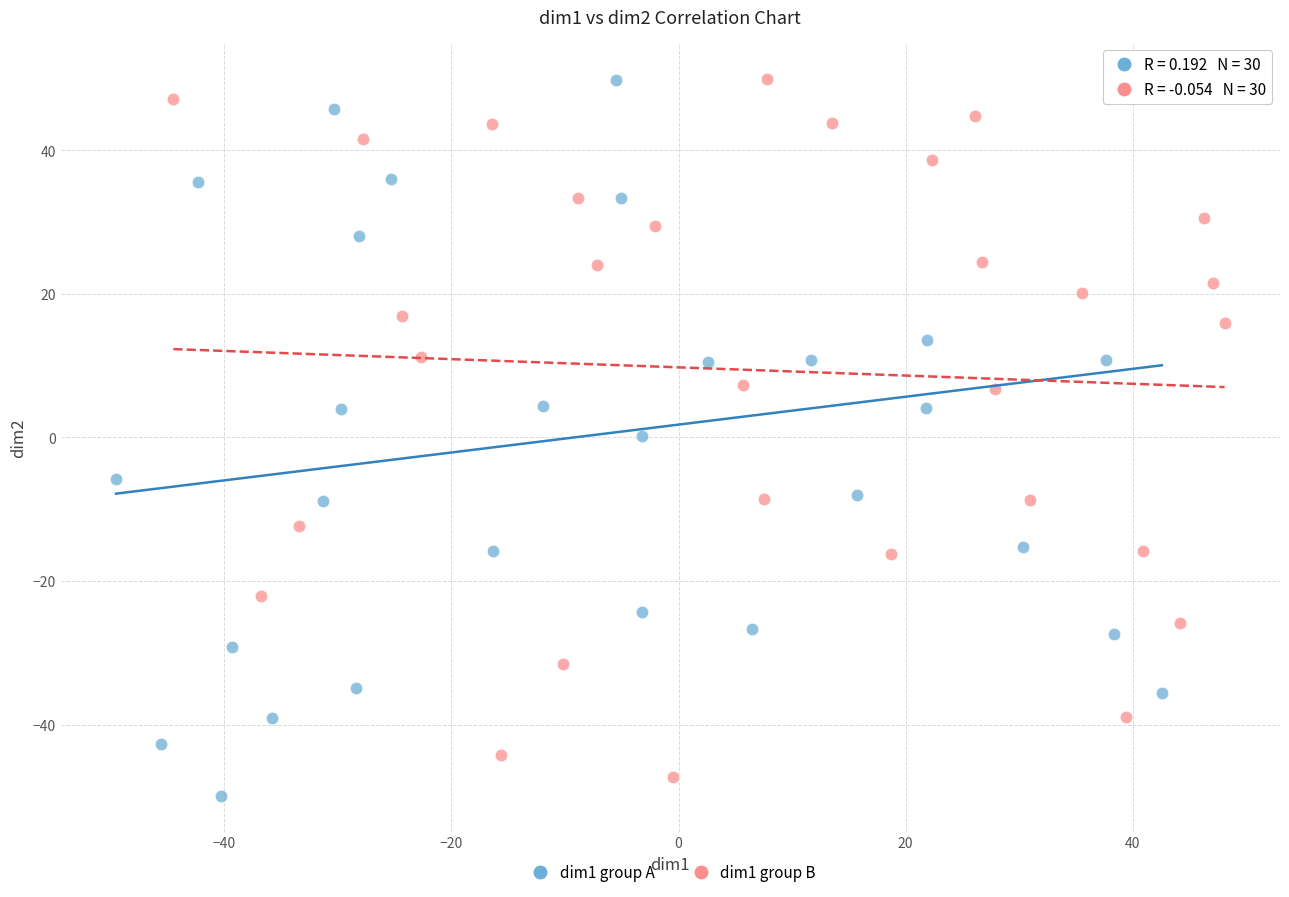

Which series has the largest Y range (max minus min)?

dim1 group A